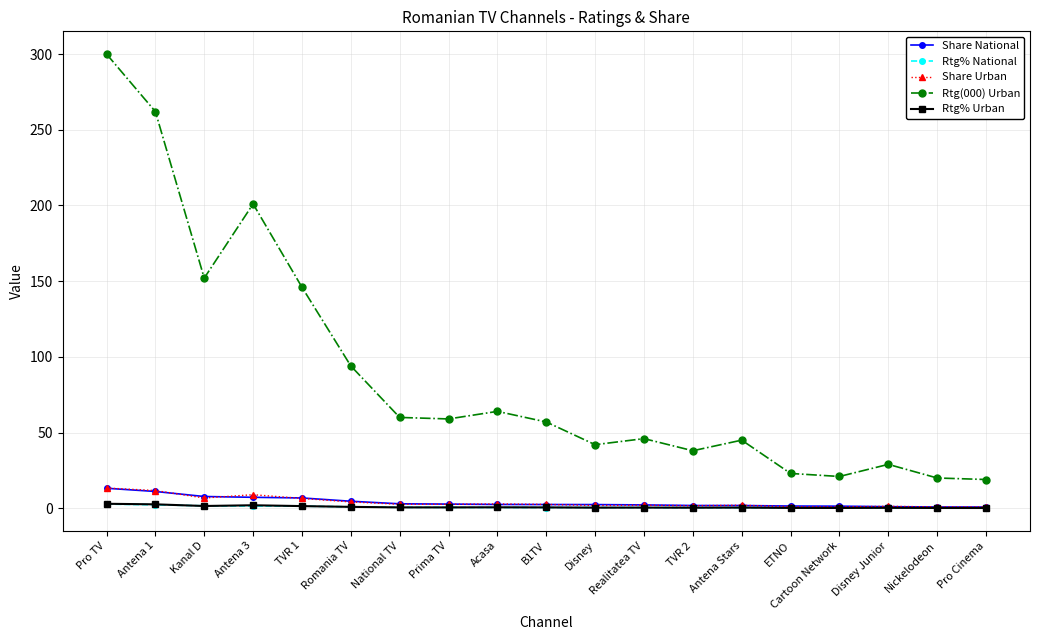

Which series has the largest range (max minus min)?

Rtg(000) Urban